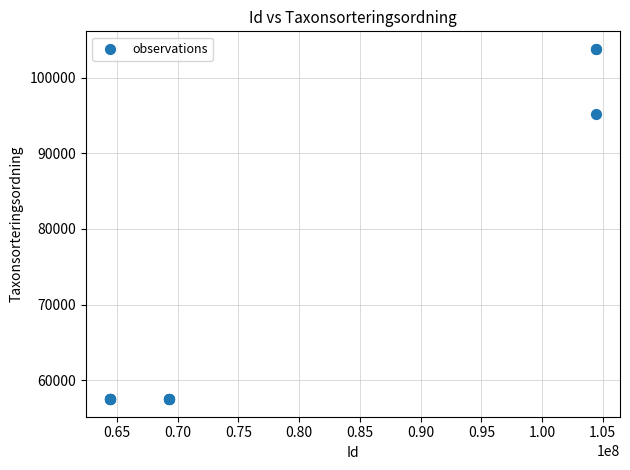

What Y value in the scatter plot is closest to 80647?

95246